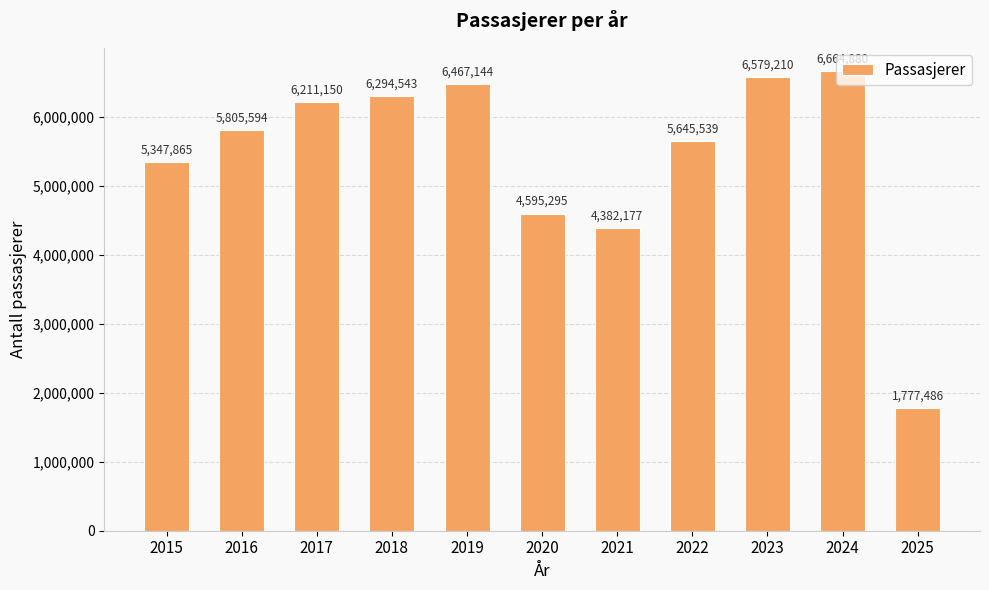

How many bars are there in total?

11